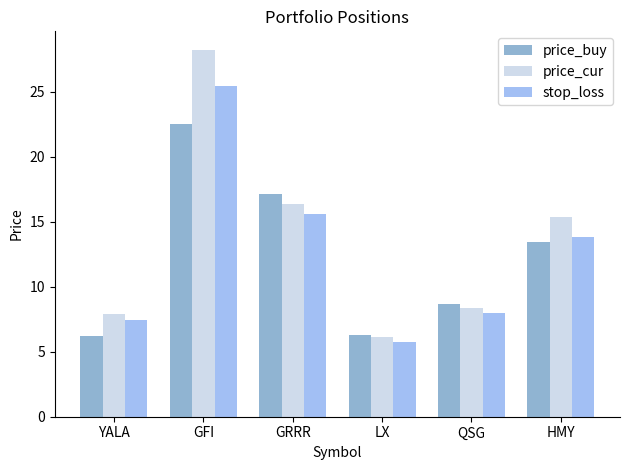

Which series changed the most between YALA and LX?

price_cur